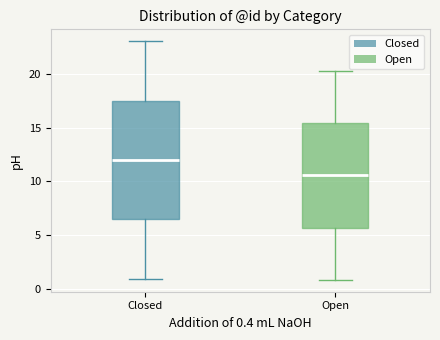

Which box's median line is the highest?

Closed